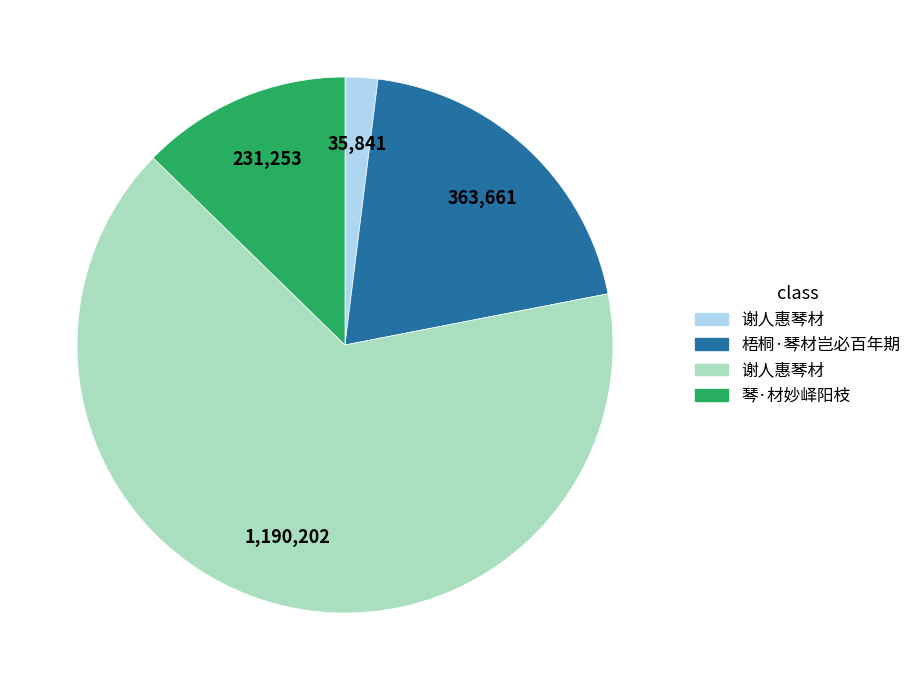

Is there any slice that represents more than half of the pie?

Yes